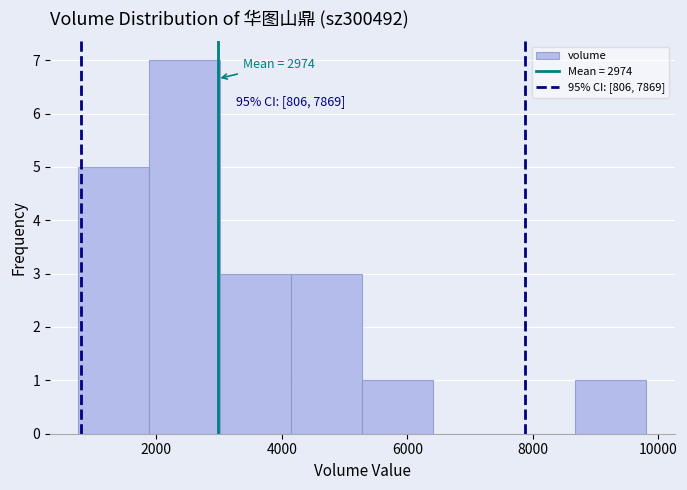

Which range on the x-axis has the tallest bar?

1800 to 3000